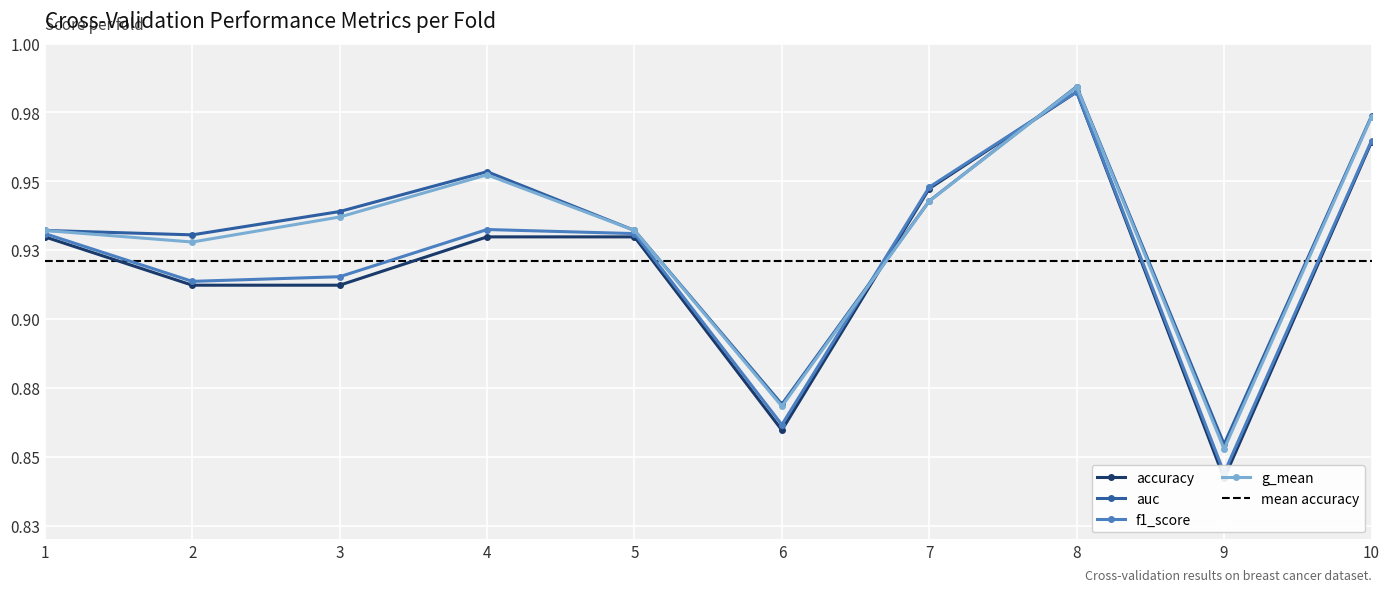

Which has a higher value, 2 or 1?

1